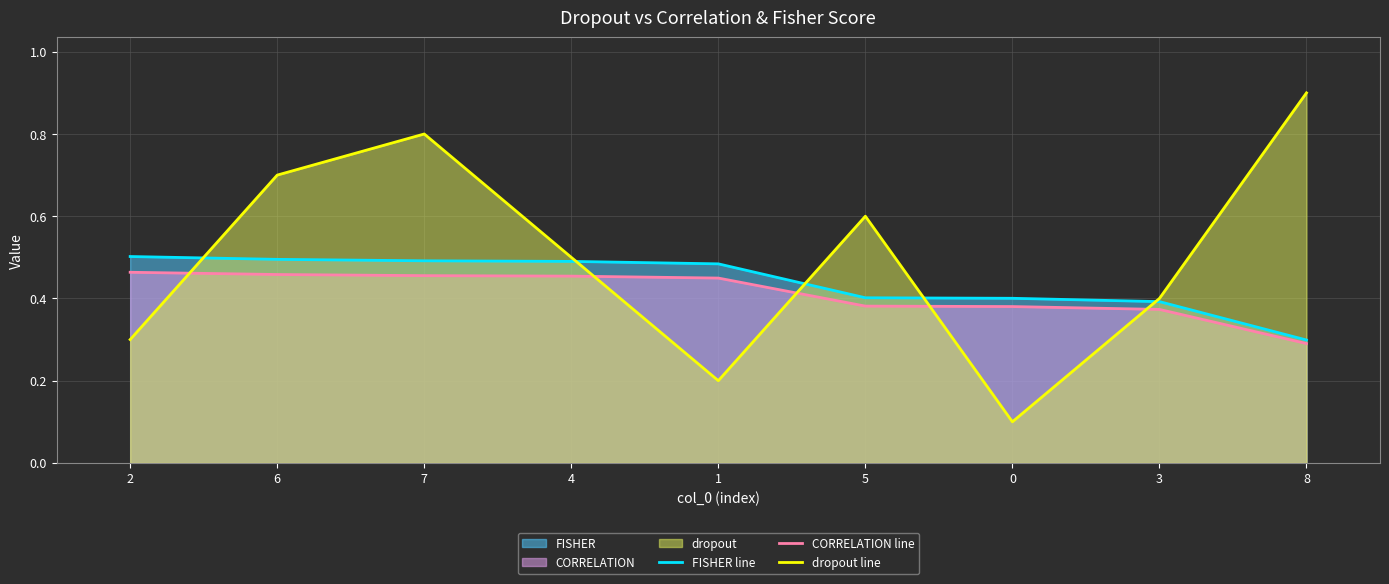

The FISHER line series shows 0.1 at 8. True or false?

False